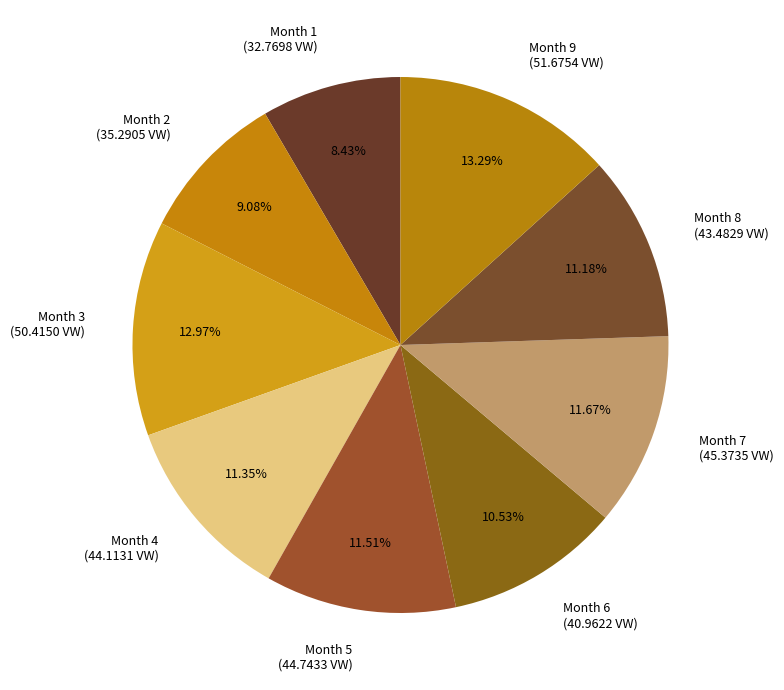

Between Month 8 and Month 1, which is larger?

Month 8